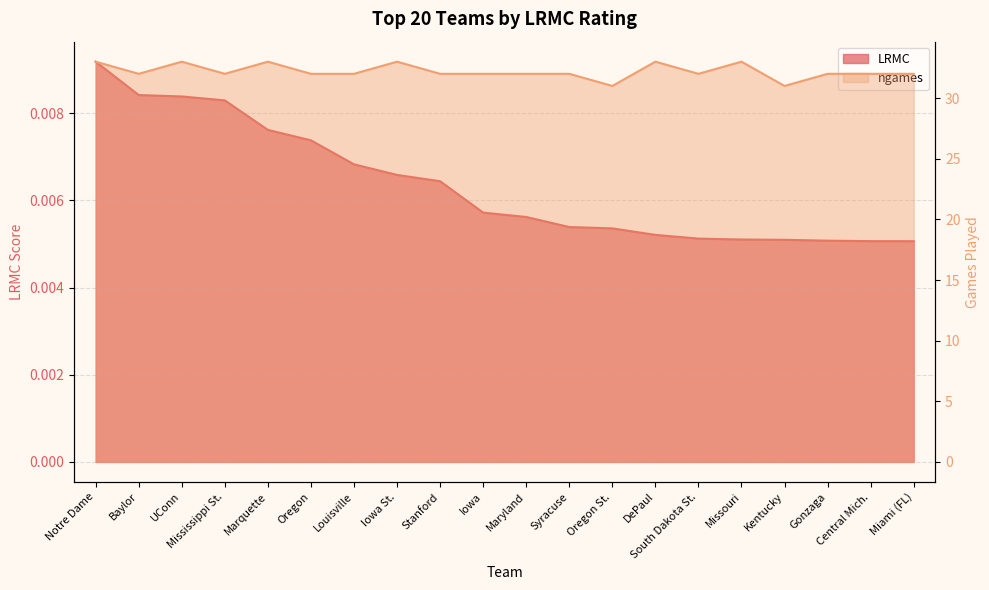

True or false: ngames has more than 1 points higher than both neighbors.

True